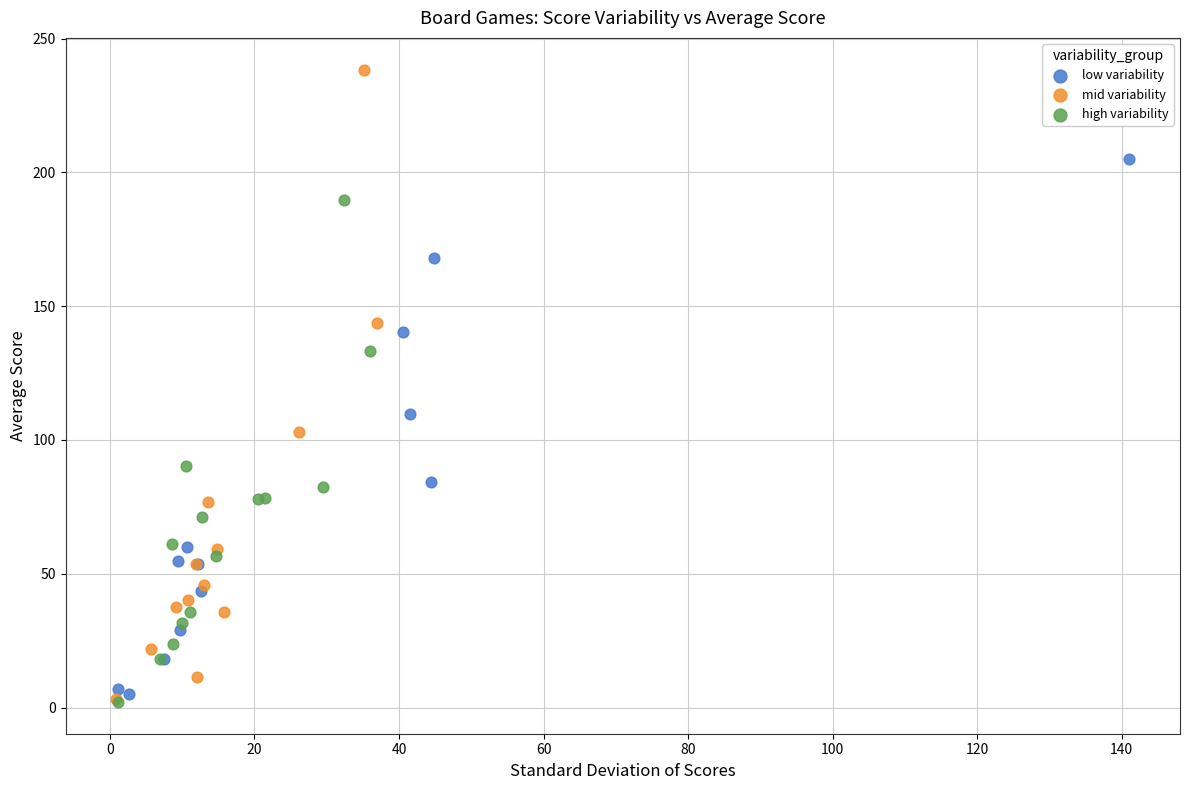

Which series reaches the maximum Y coordinate?

mid variability